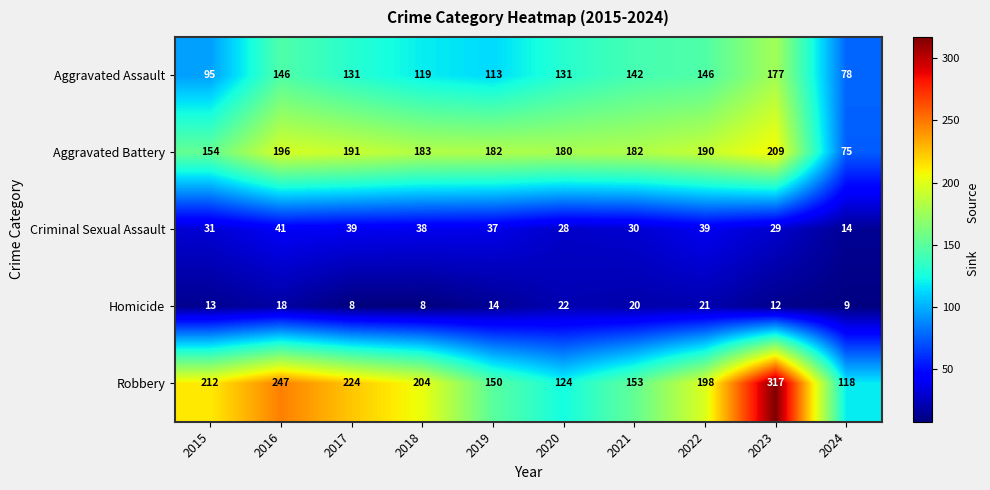

What is the highest value of the Aggravated Assault series?

177